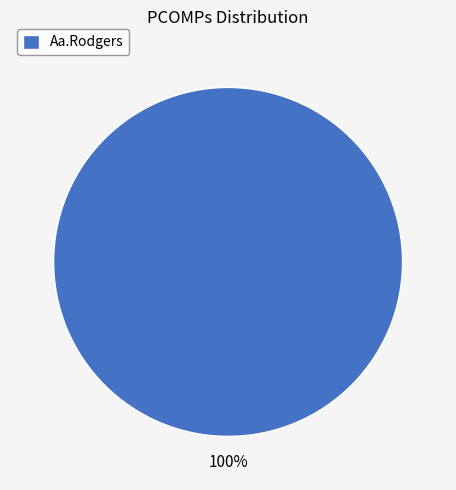

Rank the categories by value from lowest to highest.

Aa.Rodgers